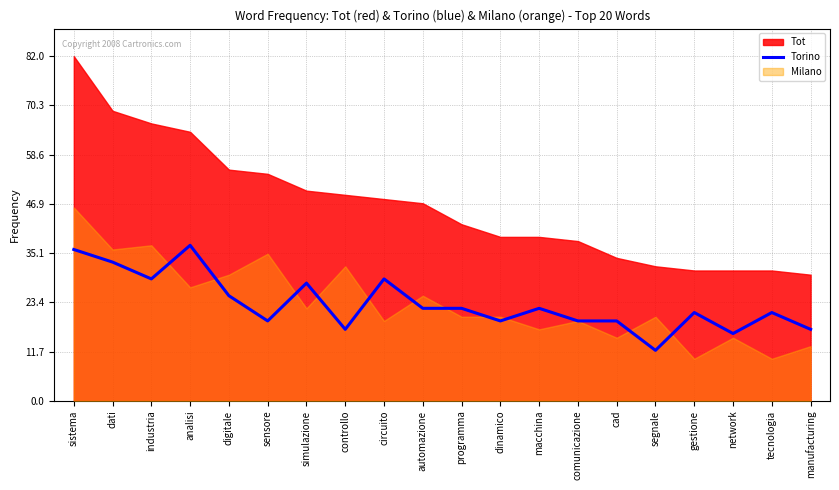

True or false: Torino has a value of 17 at manufacturing.

True